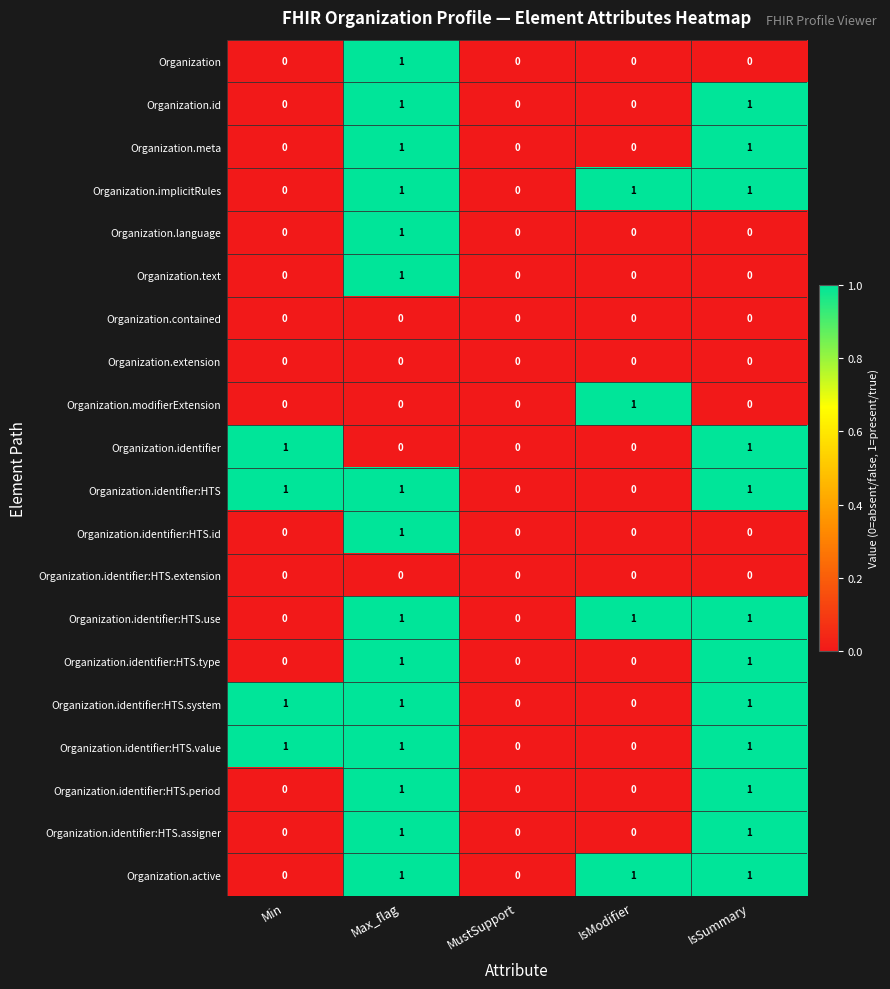

At which category is the sum across all series the highest?

Max_flag